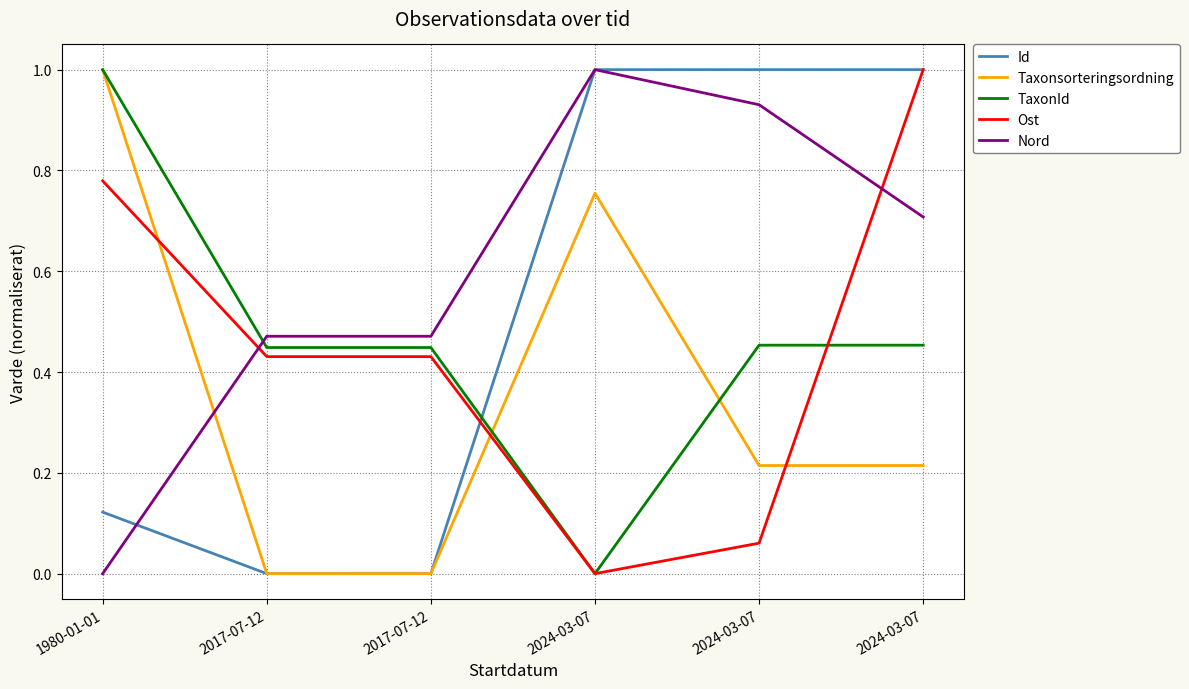

Where is the first local maximum for Taxonsorteringsordning?

2024-03-07